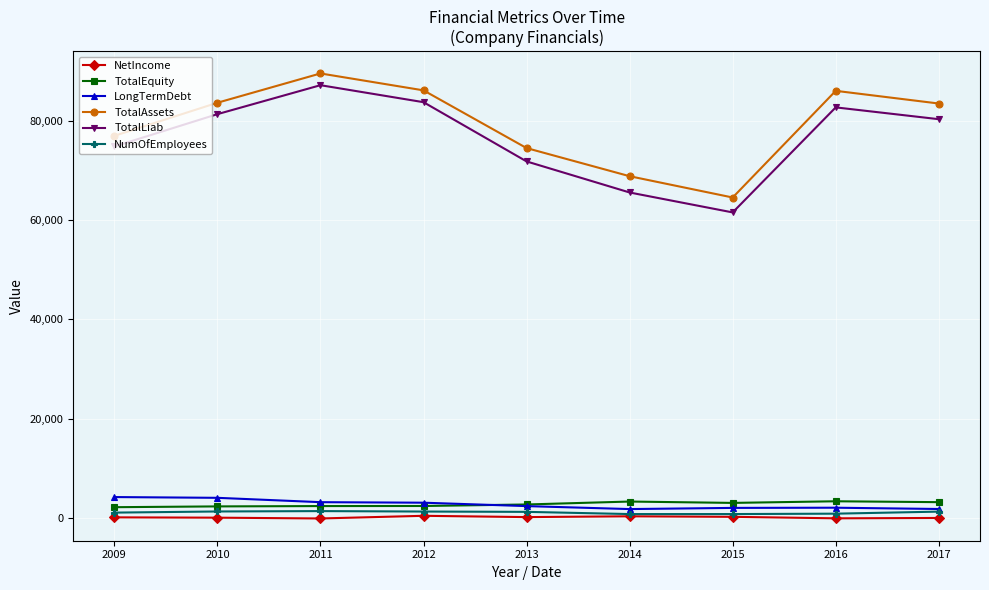

True or false: TotalLiab has a value of 61510 at 2015.

True